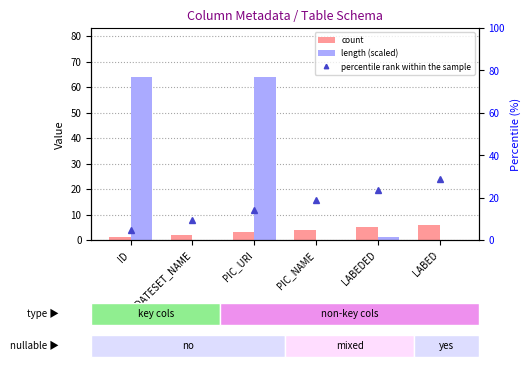

Count the number of categories in the chart.

6